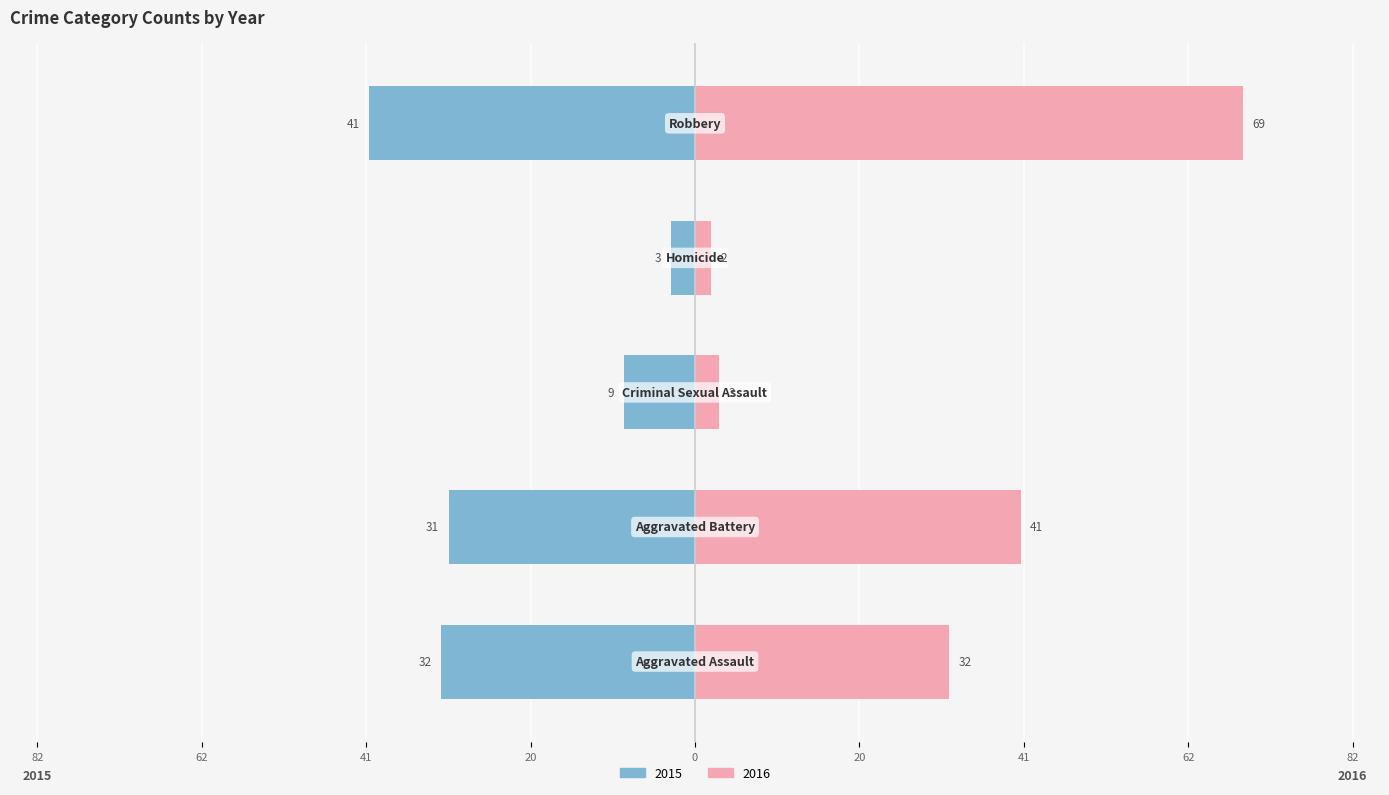

What is the average value of the 2015 series?

-23